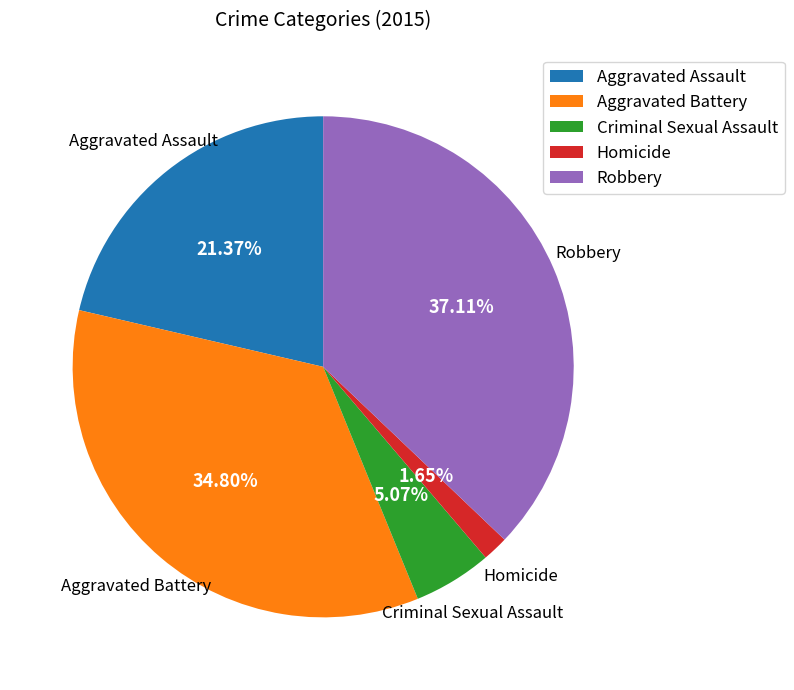

To the nearest percent, what portion does Robbery represent?

37%